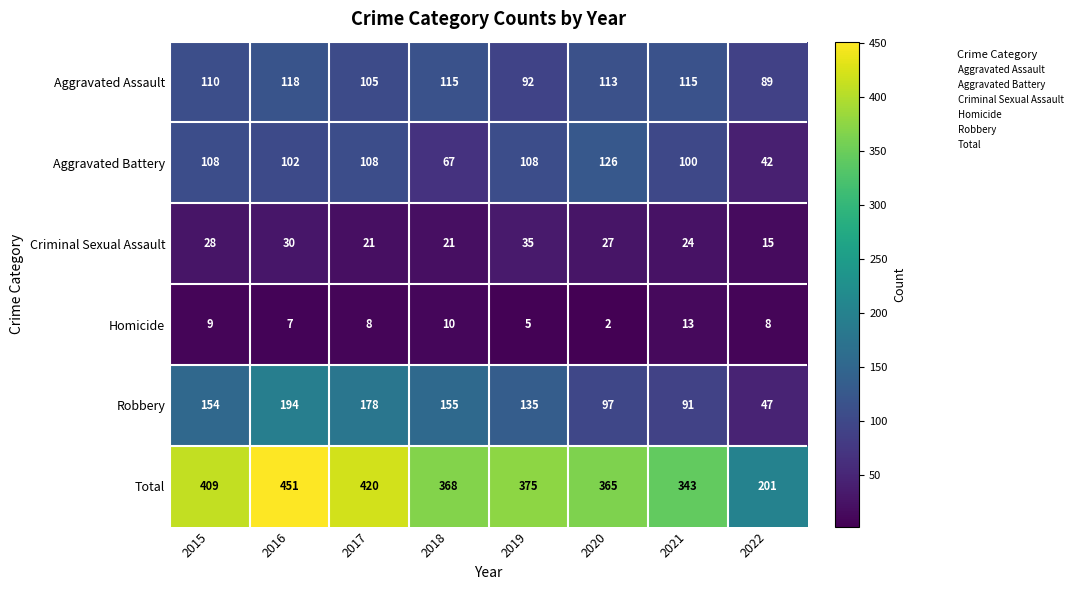

Which category has the highest value across all series?

2016